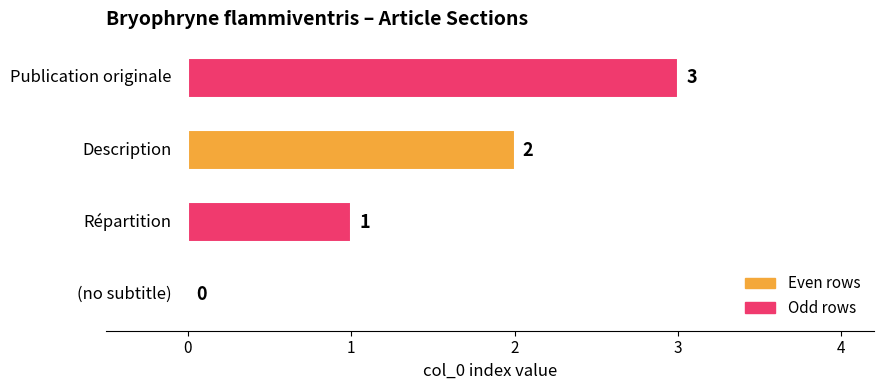

What is the maximum value shown in the chart?

3